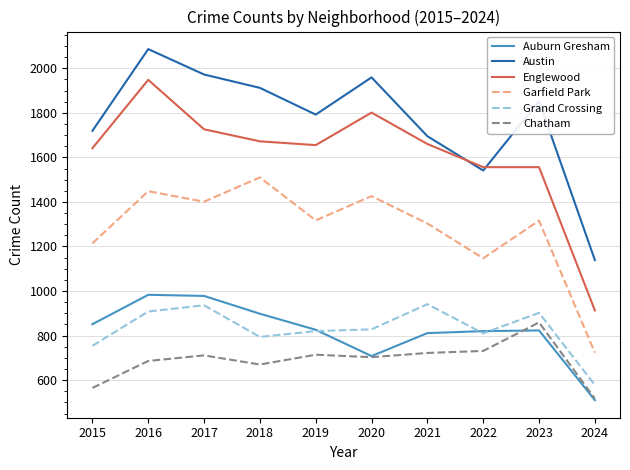

Is the value of Garfield Park at 2019 greater than the value of Auburn Gresham at 2021?

Yes